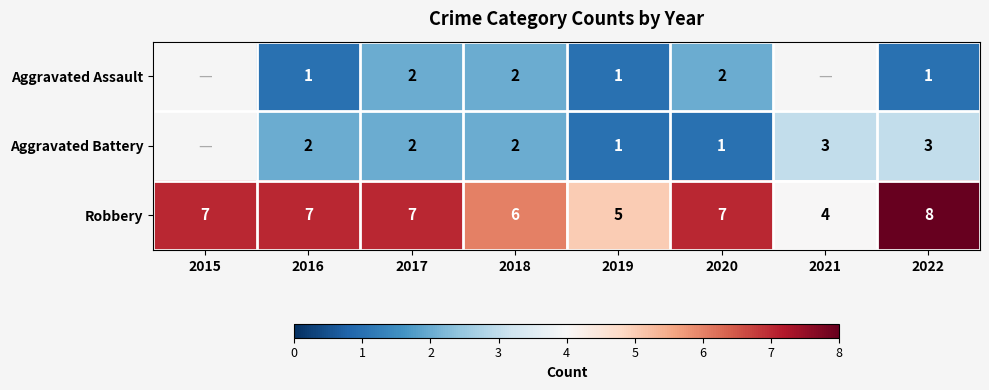

At 2020, list the series in order from largest to smallest.

Robbery, Aggravated Assault, Aggravated Battery